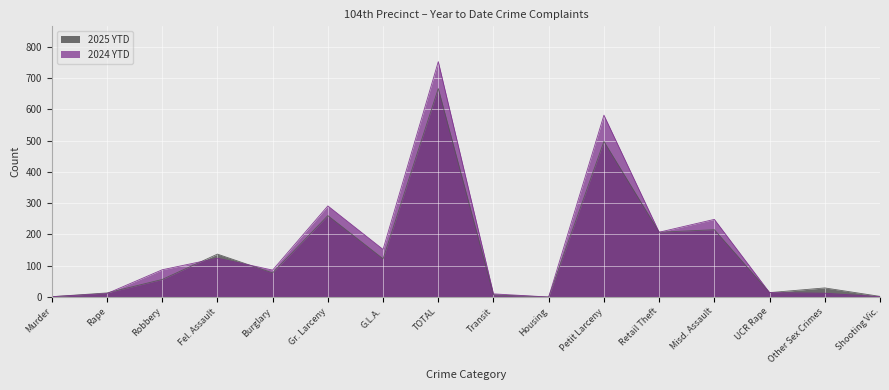

Which series changed the most between Fel. Assault and Burglary?

2025 YTD